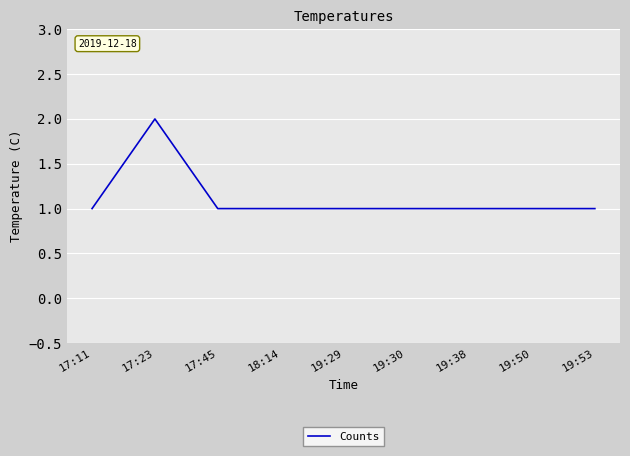

Reading right to left, list all the values displayed in this chart.

1	1	1	1	1	1	1	2	1